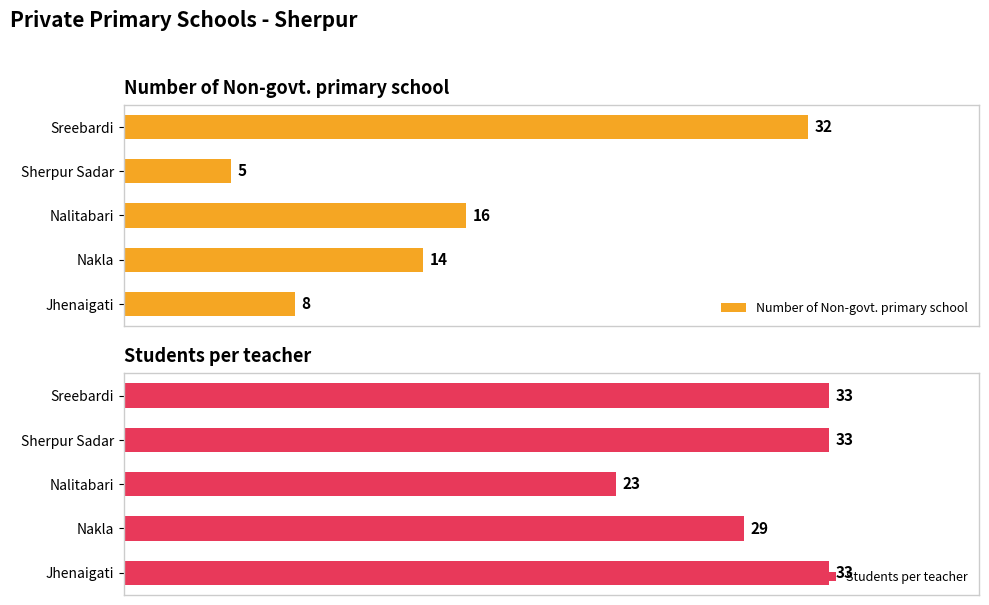

At which label does Number of Non-govt. primary school reach its minimum?

Sherpur Sadar